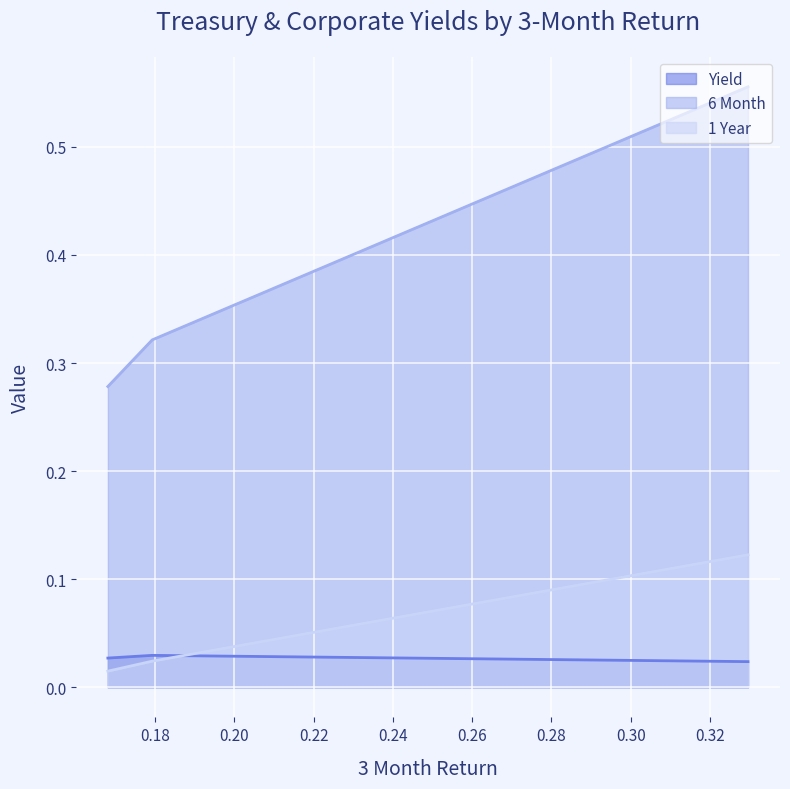

Which series has the largest total across all categories?

6 Month